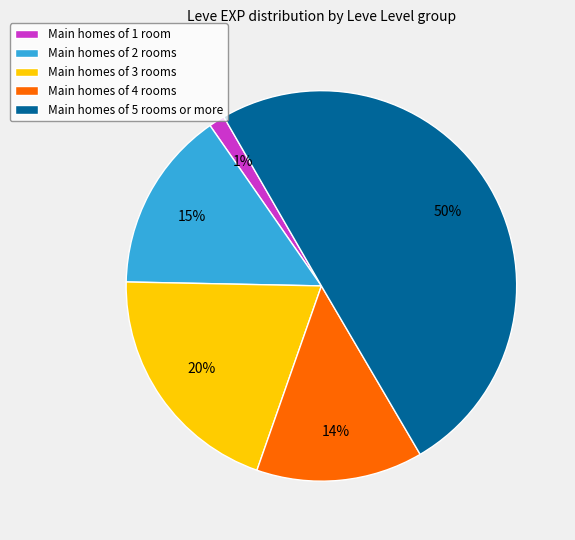

True or false: Main homes of 3 rooms accounts for 20% of the total.

True